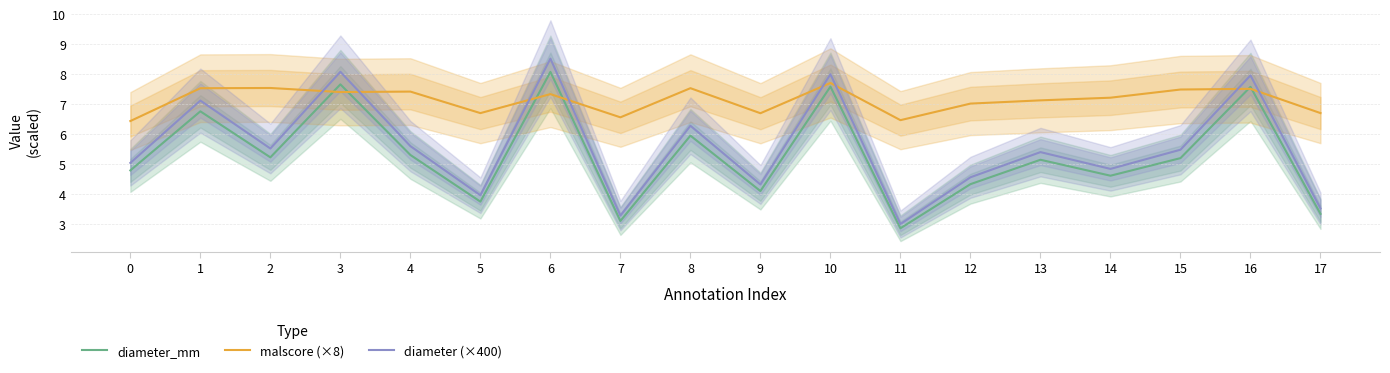

Is the value of malscore (×8) at 3 greater than the value of diameter (×400) at 15?

Yes